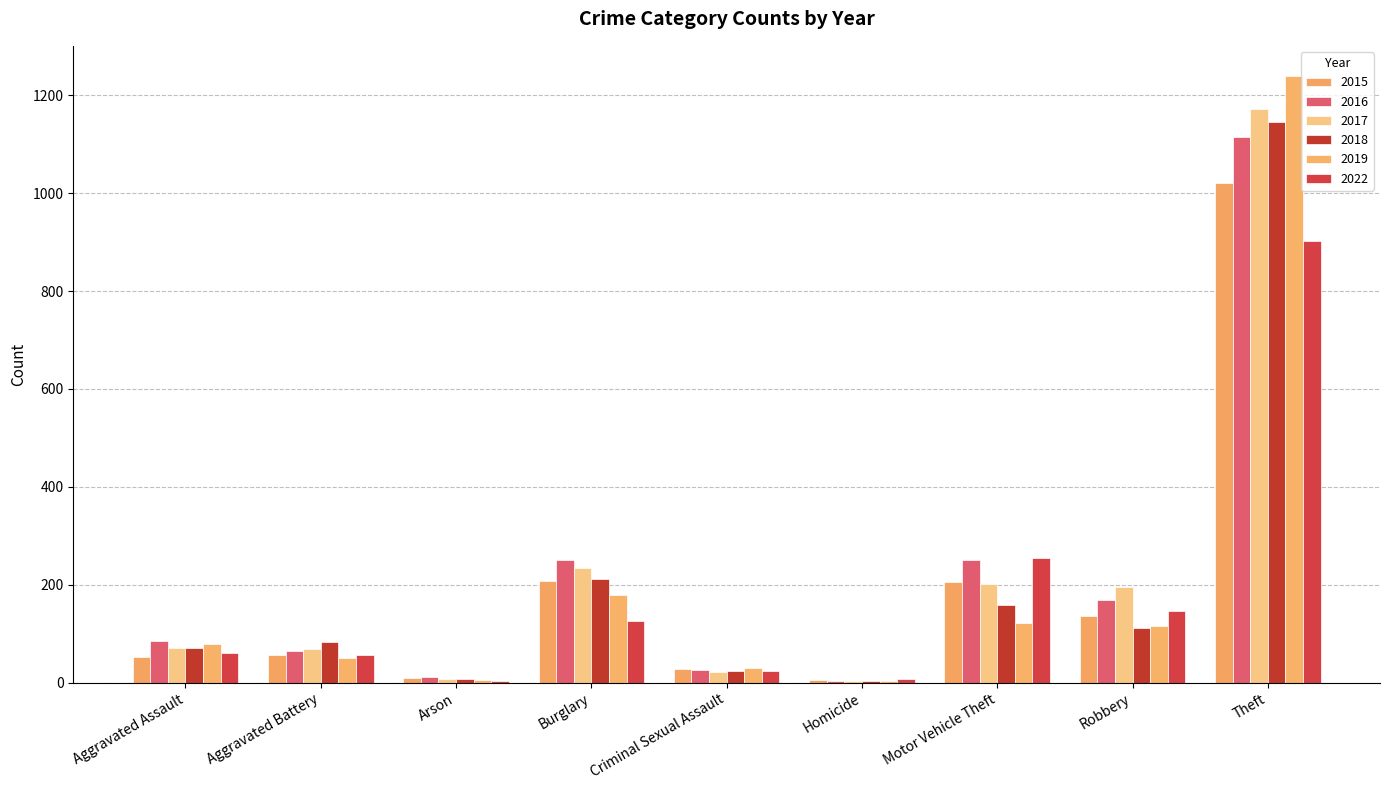

What is the total value across all series at Homicide?

28